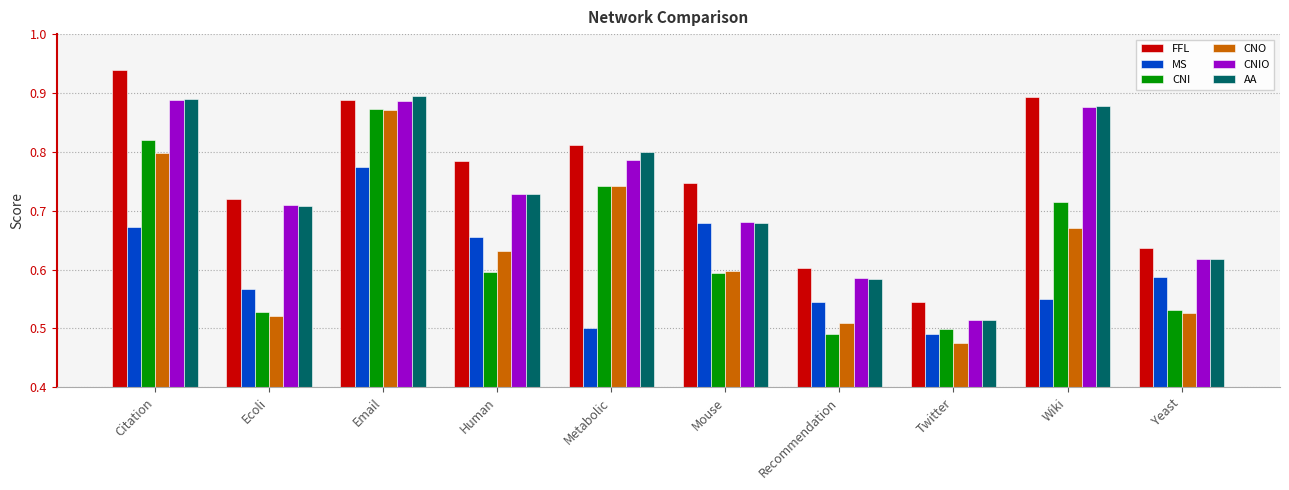

What is the difference between the maximum and minimum values in the CNIO series?

0.4